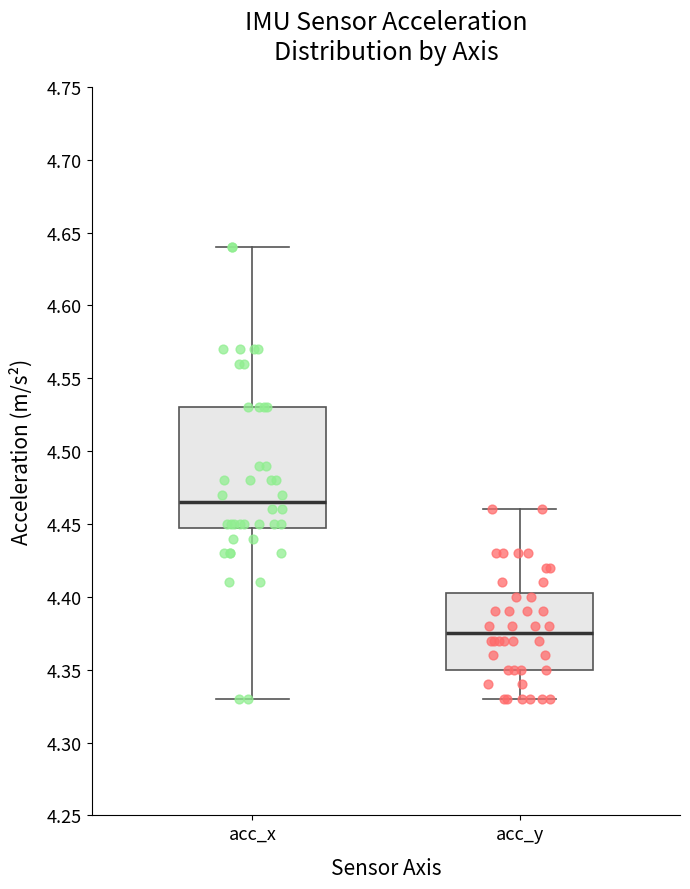

Comparing the boxes themselves (not the whiskers), which one is the tallest?

acc_x